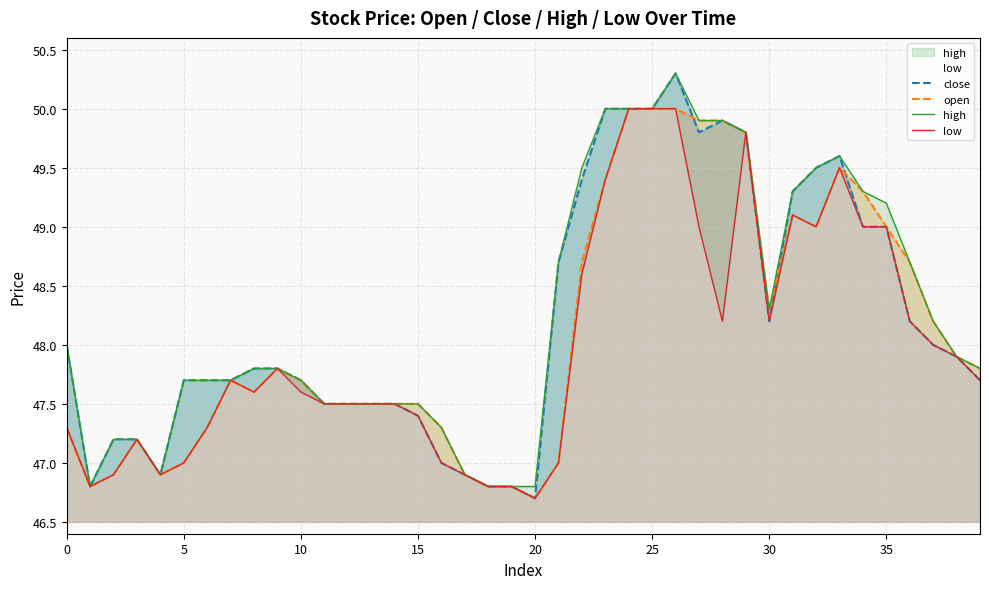

Rank the series at 11 from highest to lowest value.

close, open, high, low